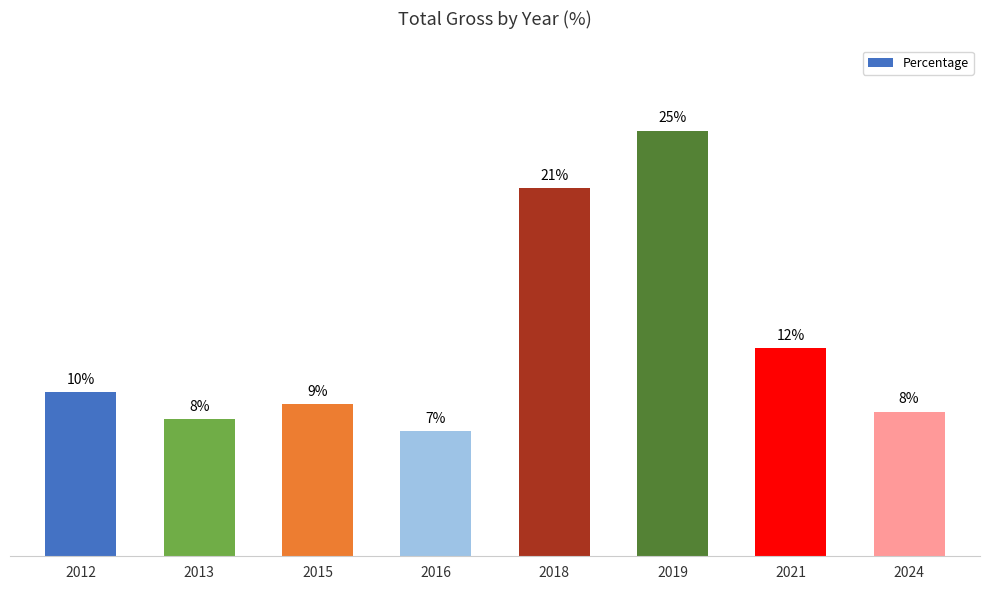

Are the bars horizontal?

No